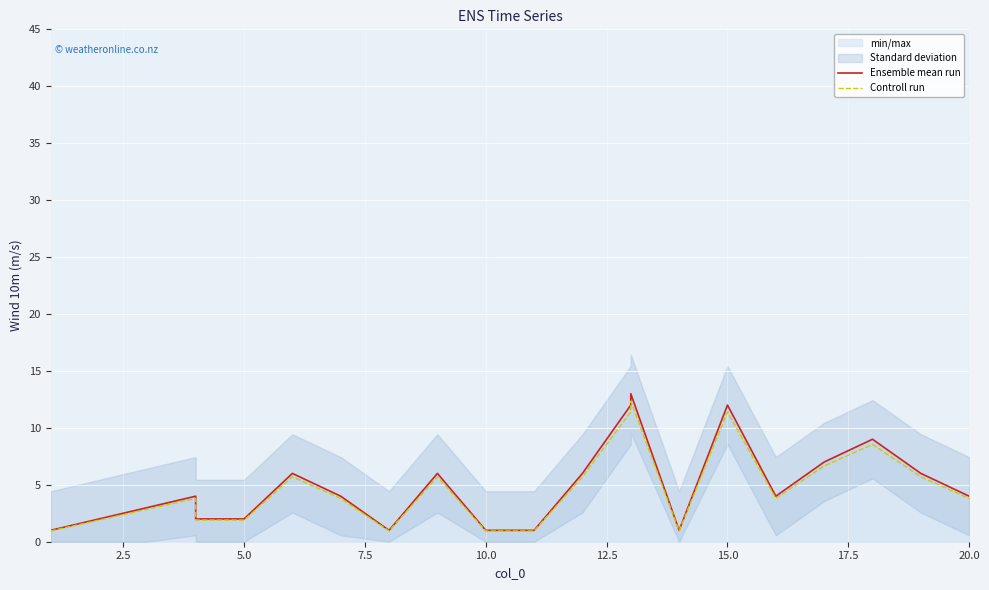

Which series has the largest range (max minus min)?

Ensemble mean run